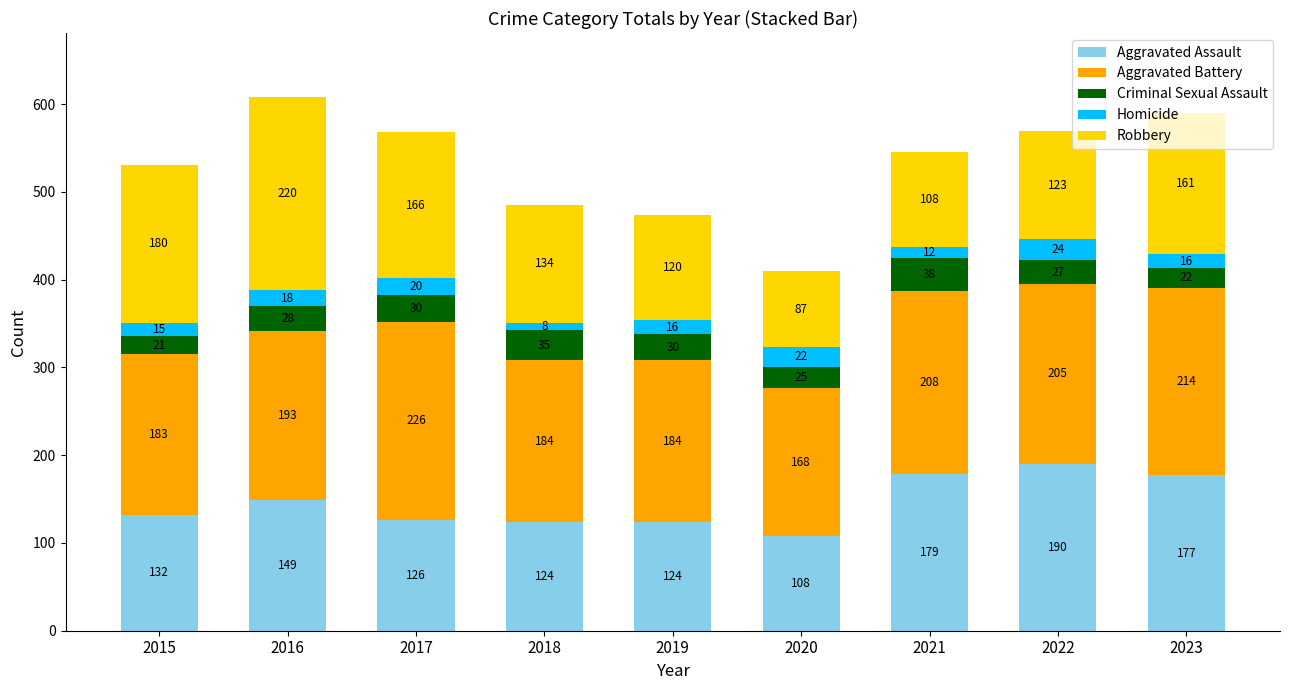

Are the bars horizontal?

No